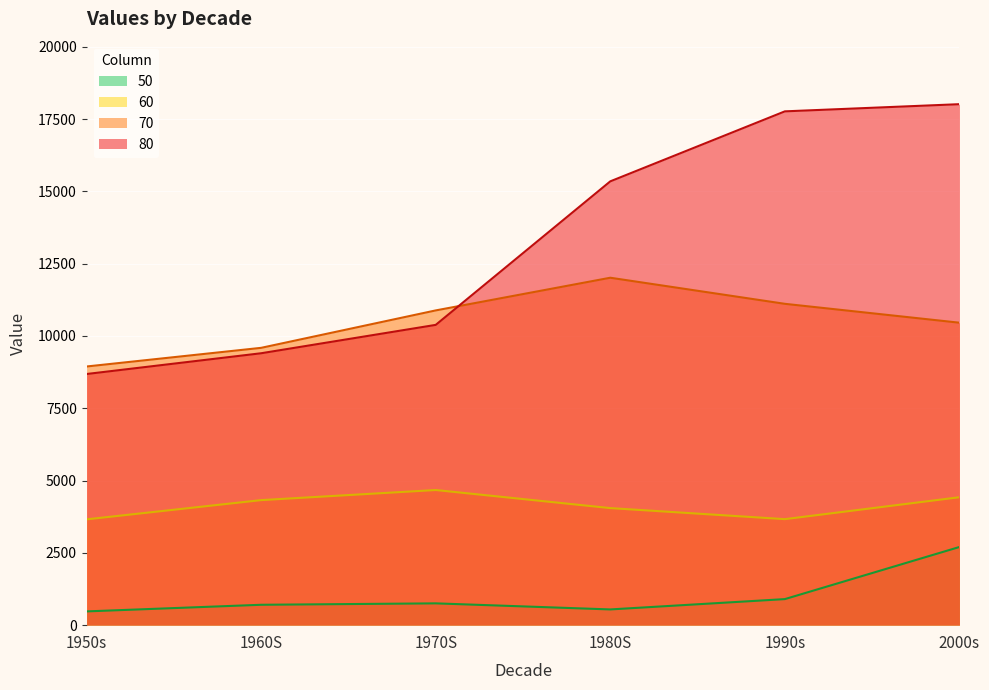

Which series has the widest spread of values?

80